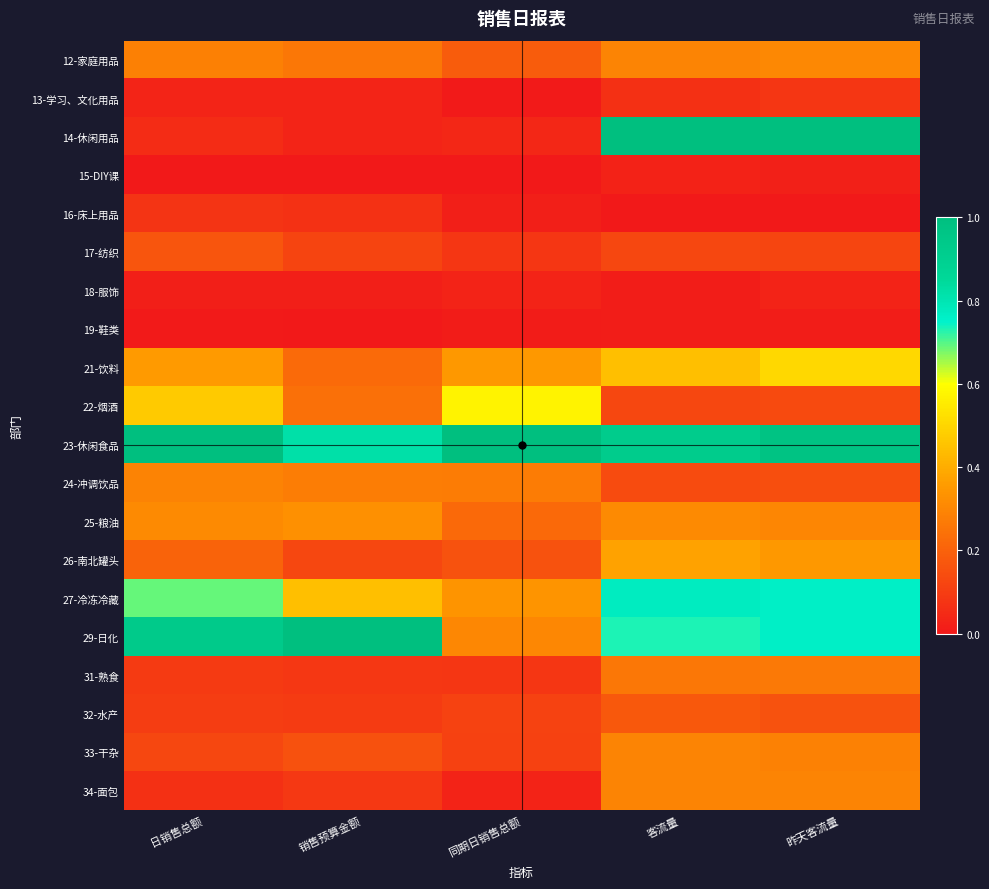

Reading left to right, transcribe all the data shown in this chart.

12-家庭用品: 日销售总额=0.3	销售预算金额=0.3	同期日销售总额=0.2	客流量=0.3	昨天客流量=0.3
13-学习、文化用品: 日销售总额=0.0	销售预算金额=0.0	同期日销售总额=0.0	客流量=0.1	昨天客流量=0.1
14-休闲用品: 日销售总额=0.1	销售预算金额=0.0	同期日销售总额=0.0	客流量=1.0	昨天客流量=1.0
15-DIY课: 日销售总额=0.0	销售预算金额=0.0	同期日销售总额=0.0	客流量=0.0	昨天客流量=0.0
16-床上用品: 日销售总额=0.1	销售预算金额=0.1	同期日销售总额=0.0	客流量=0.0	昨天客流量=0.0
17-纺织: 日销售总额=0.2	销售预算金额=0.1	同期日销售总额=0.1	客流量=0.1	昨天客流量=0.1
18-服饰: 日销售总额=0.0	销售预算金额=0.0	同期日销售总额=0.0	客流量=0.0	昨天客流量=0.0
19-鞋类: 日销售总额=0.0	销售预算金额=0.0	同期日销售总额=0.0	客流量=0.0	昨天客流量=0.0
21-饮料: 日销售总额=0.4	销售预算金额=0.2	同期日销售总额=0.3	客流量=0.4	昨天客流量=0.5
22-烟酒: 日销售总额=0.5	销售预算金额=0.2	同期日销售总额=0.6	客流量=0.1	昨天客流量=0.1
23-休闲食品: 日销售总额=1.0	销售预算金额=0.8	同期日销售总额=1.0	客流量=0.9	昨天客流量=1.0
24-冲调饮品: 日销售总额=0.3	销售预算金额=0.3	同期日销售总额=0.3	客流量=0.1	昨天客流量=0.1
25-粮油: 日销售总额=0.3	销售预算金额=0.3	同期日销售总额=0.2	客流量=0.3	昨天客流量=0.3
26-南北罐头: 日销售总额=0.2	销售预算金额=0.1	同期日销售总额=0.2	客流量=0.4	昨天客流量=0.3
27-冷冻冷藏: 日销售总额=0.7	销售预算金额=0.4	同期日销售总额=0.3	客流量=0.8	昨天客流量=0.8
29-日化: 日销售总额=0.9	销售预算金额=1.0	同期日销售总额=0.3	客流量=0.7	昨天客流量=0.8
31-熟食: 日销售总额=0.1	销售预算金额=0.1	同期日销售总额=0.1	客流量=0.3	昨天客流量=0.3
32-水产: 日销售总额=0.1	销售预算金额=0.1	同期日销售总额=0.1	客流量=0.2	昨天客流量=0.2
33-干杂: 日销售总额=0.1	销售预算金额=0.2	同期日销售总额=0.1	客流量=0.3	昨天客流量=0.3
34-面包: 日销售总额=0.1	销售预算金额=0.1	同期日销售总额=0.0	客流量=0.3	昨天客流量=0.3